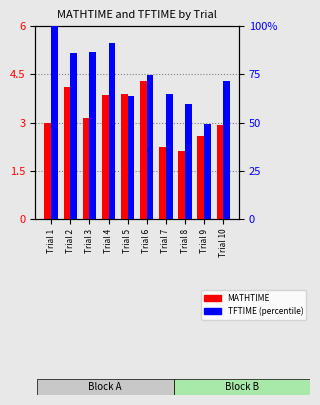

How many data points in TFTIME (percentile) are less than 74?

5